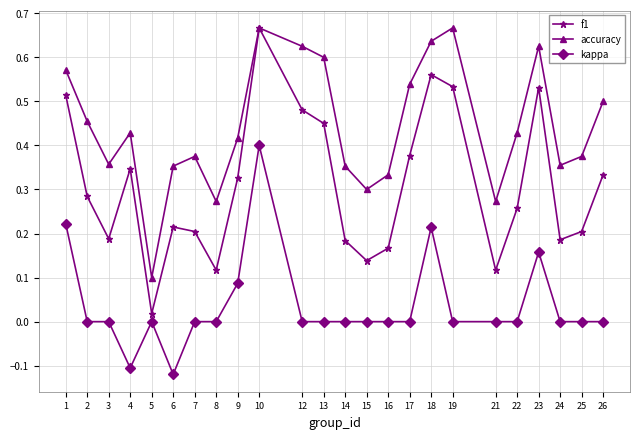

At which category does accuracy reach its first local peak?

4